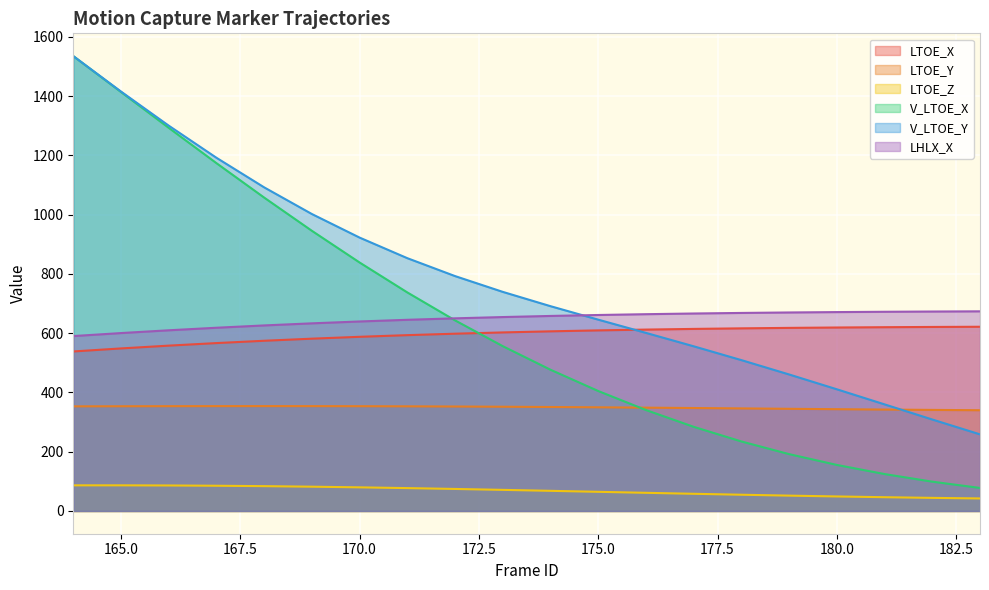

Reading left to right, extract all data points from this chart.

LTOE_X: 164=538.4	165=548.6	166=558.0	167=566.6	168=574.5	169=581.5	170=587.8	171=593.4	172=598.3	173=602.6	174=606.3	175=609.5	176=612.2	177=614.5	178=616.4	179=617.9	180=619.2	181=620.2	182=621.1	183=621.7
LTOE_Y: 164=353.1	165=353.4	166=353.7	167=353.9	168=353.9	169=353.8	170=353.6	171=353.2	172=352.6	173=351.8	174=350.9	175=349.9	176=348.7	177=347.4	178=346.1	179=344.8	180=343.5	181=342.3	182=341.1	183=340.0
LTOE_Z: 164=86.5	165=86.5	166=86.1	167=85.2	168=83.8	169=82.0	170=79.8	171=77.2	172=74.3	173=71.2	174=68.0	175=64.7	176=61.3	177=58.0	178=54.8	179=51.8	180=49.0	181=46.5	182=44.2	183=42.3
V_LTOE_X: 164=1535.2	165=1413.9	166=1293.0	167=1173.9	168=1057.6	169=945.5	170=838.5	171=737.5	172=643.3	173=556.2	174=476.7	175=404.9	176=340.7	177=284.1	178=234.6	179=191.9	180=155.4	181=124.6	182=98.9	183=77.7
V_LTOE_Y: 164=1535.2	165=1415.6	166=1300.4	167=1192.0	168=1092.2	169=1002.2	170=922.6	171=853.2	172=792.7	173=739.4	174=691.2	175=645.7	176=601.0	177=555.8	178=509.1	179=460.7	180=410.7	181=359.8	182=308.7	183=258.6
LHLX_X: 164=590.3	165=600.4	166=609.8	167=618.4	168=626.2	169=633.3	170=639.6	171=645.2	172=650.1	173=654.5	174=658.2	175=661.4	176=664.2	177=666.5	178=668.4	179=670.0	180=671.2	181=672.3	182=673.1	183=673.8